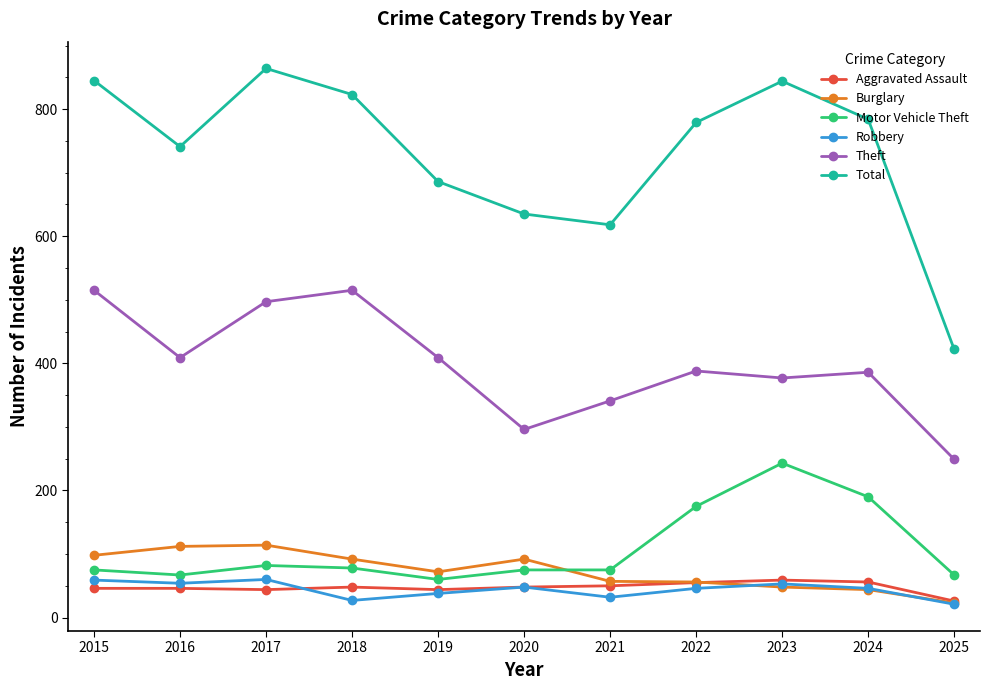

Is this an area chart (filled region under the line)?

No